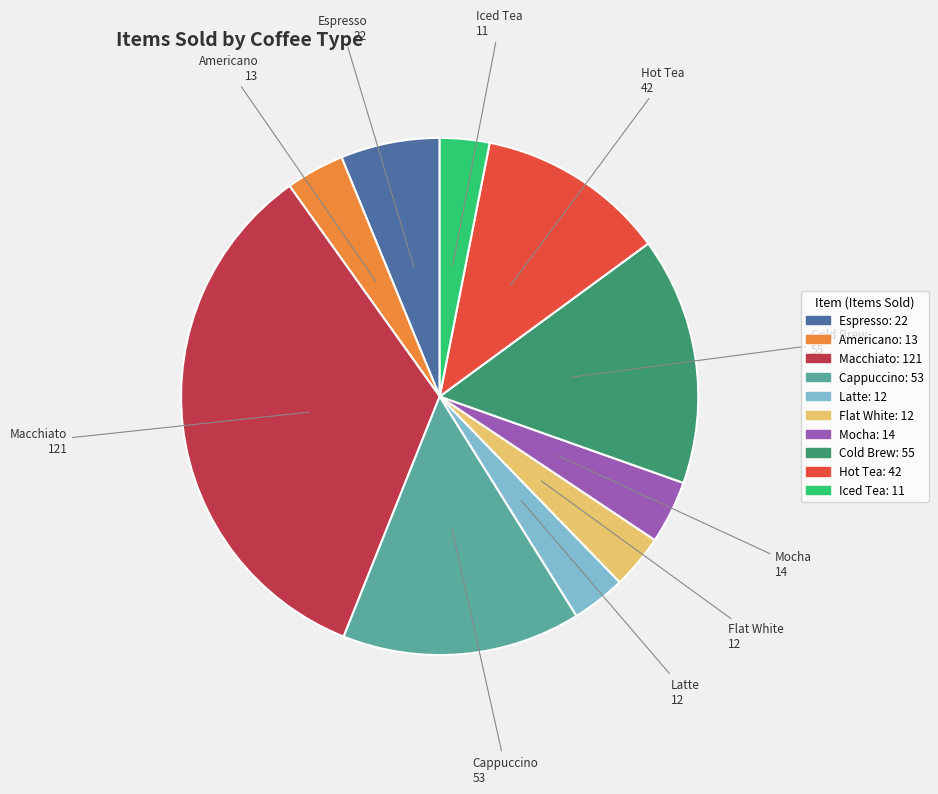

What is the ratio of the value at Flat White to the value at Americano?

0.9